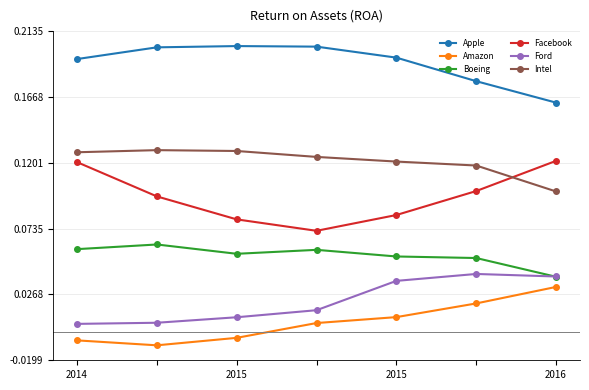

What are all the series names shown in the legend?

Apple, Amazon, Boeing, Facebook, Ford, Intel